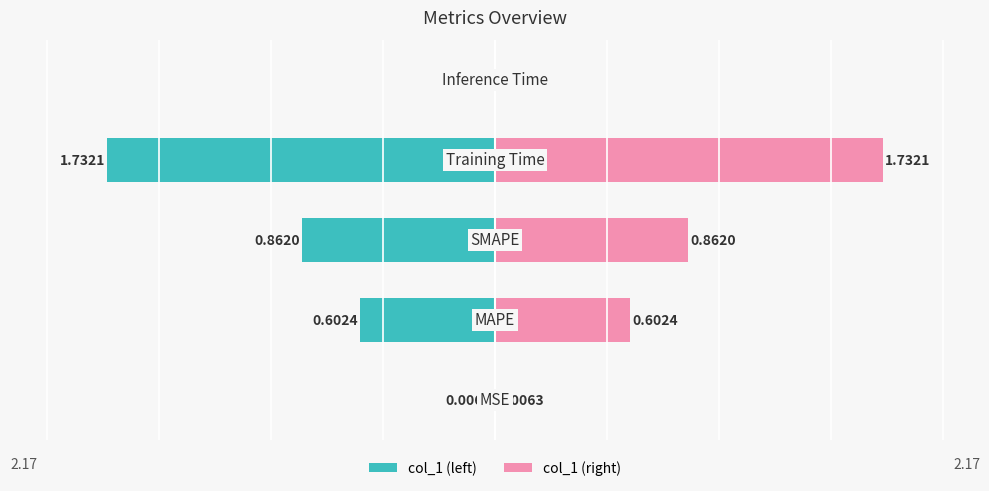

What is the sum of all values?

3.2